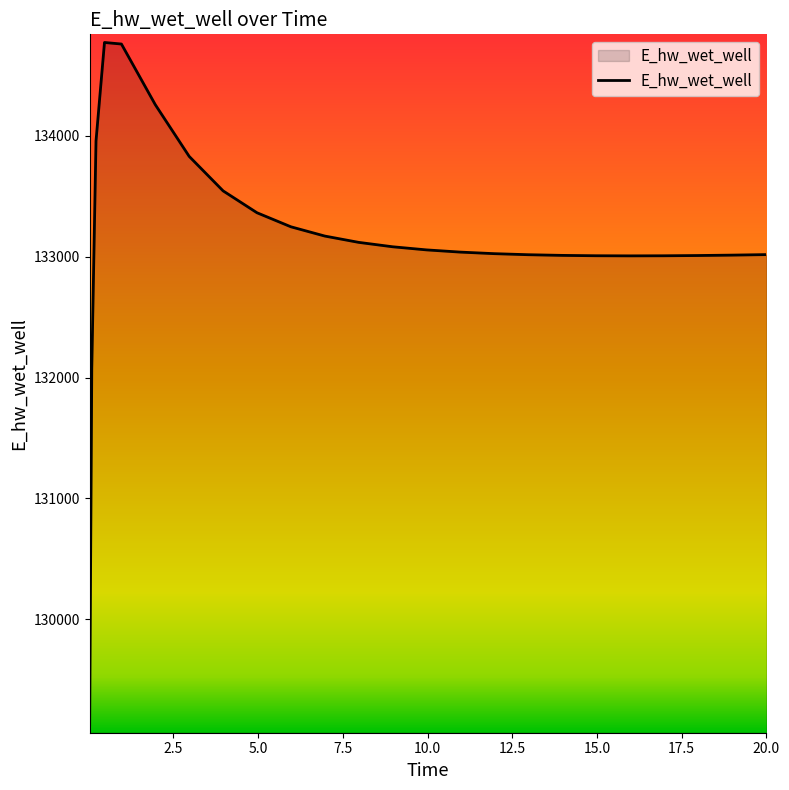

What is the minimum value shown in the chart?

129124.6